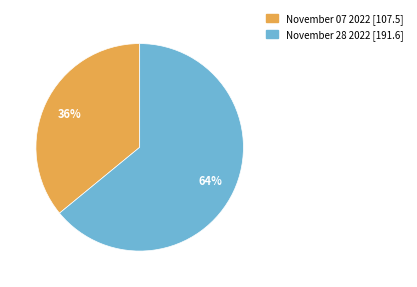

Does November 07 2022 represent more than half of the total?

No